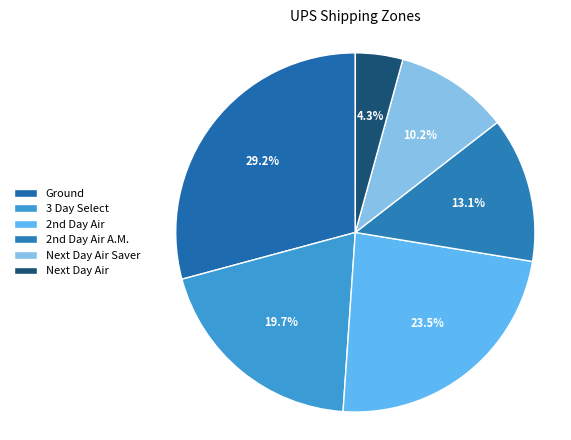

What percentage is the Next Day Air slice, to the nearest percent?

4%